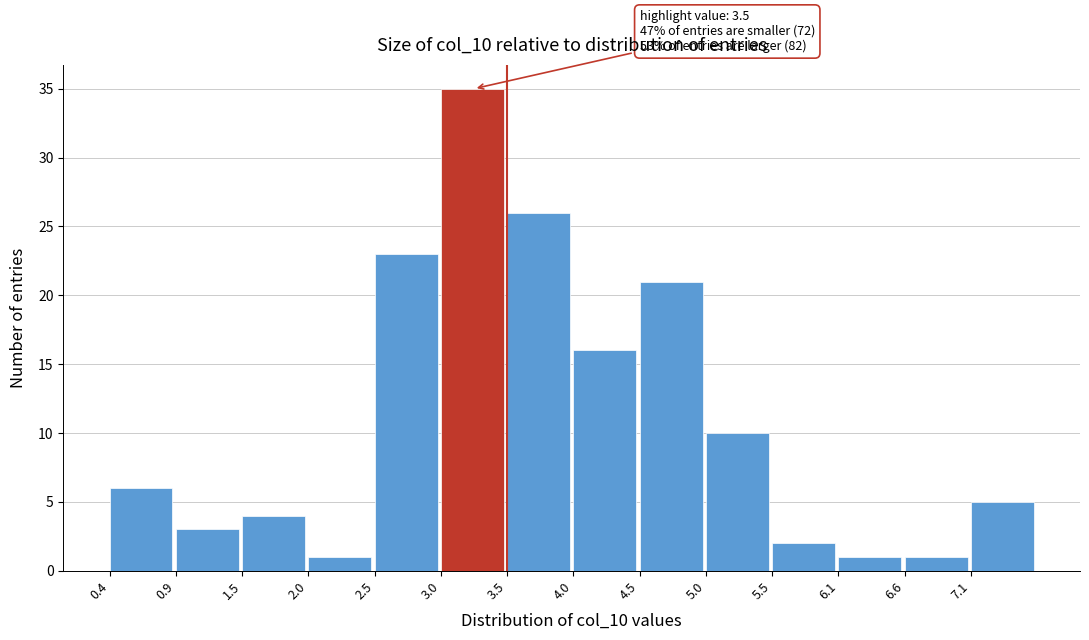

Which range on the x-axis has the tallest bar?

2.99 to 3.50